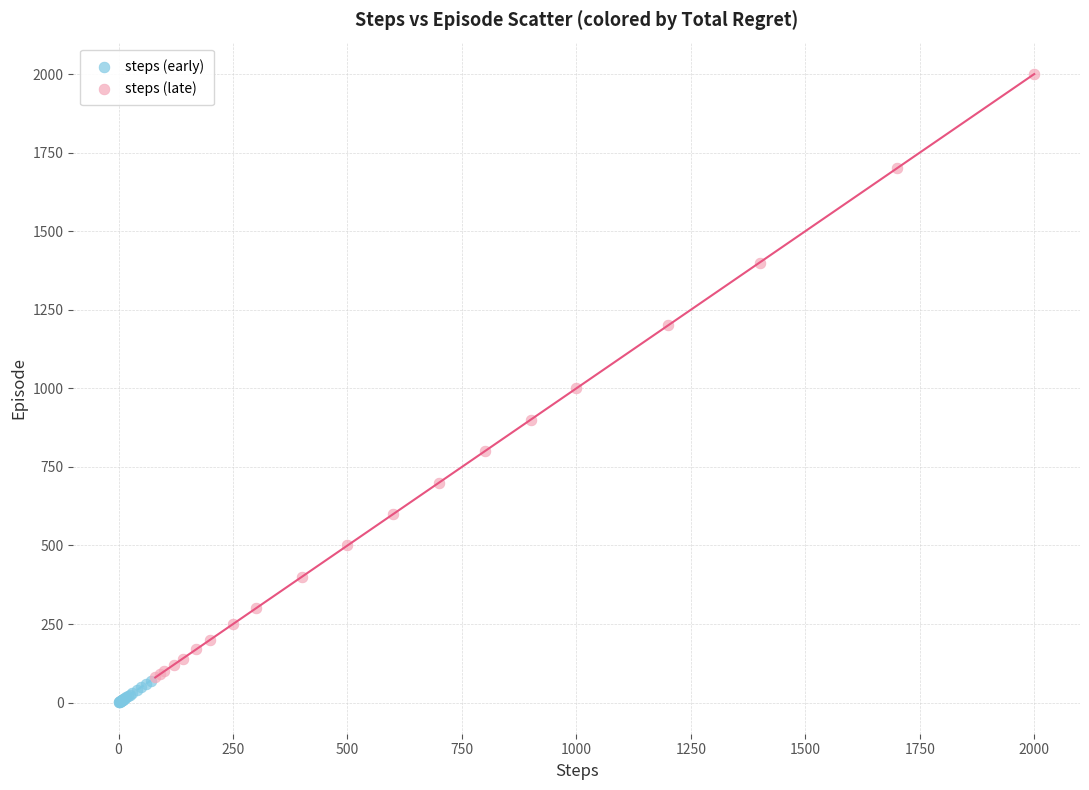

What are all the series names shown in the legend?

steps (early), steps (late)